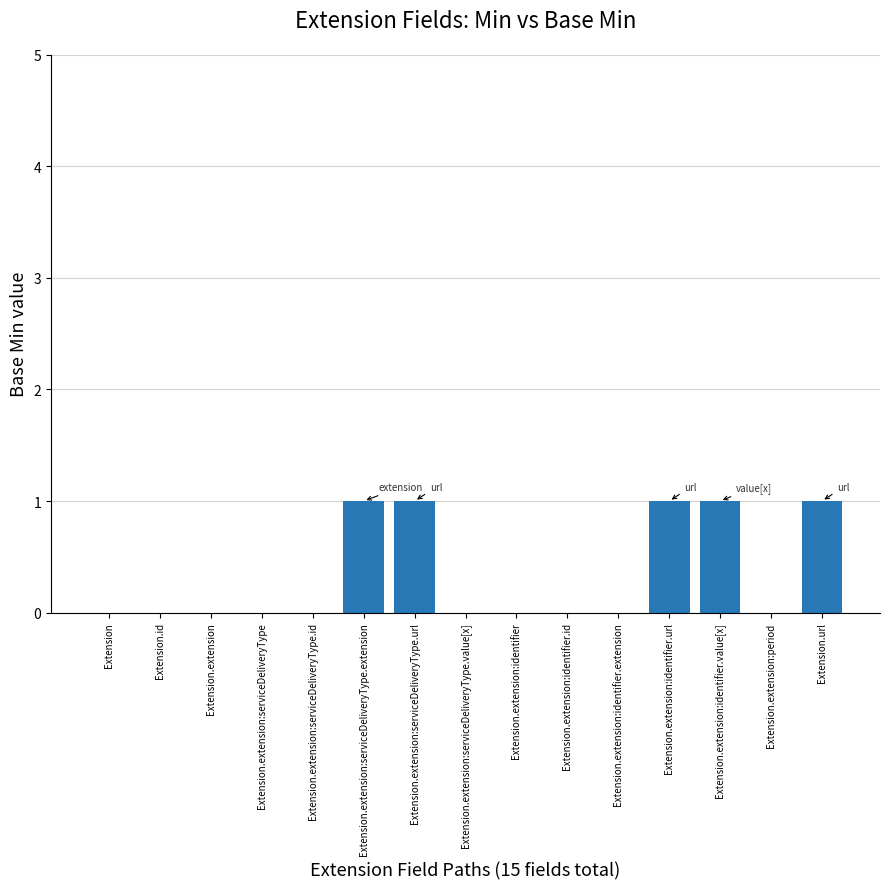

Count the values in the range 0 to 1.

15